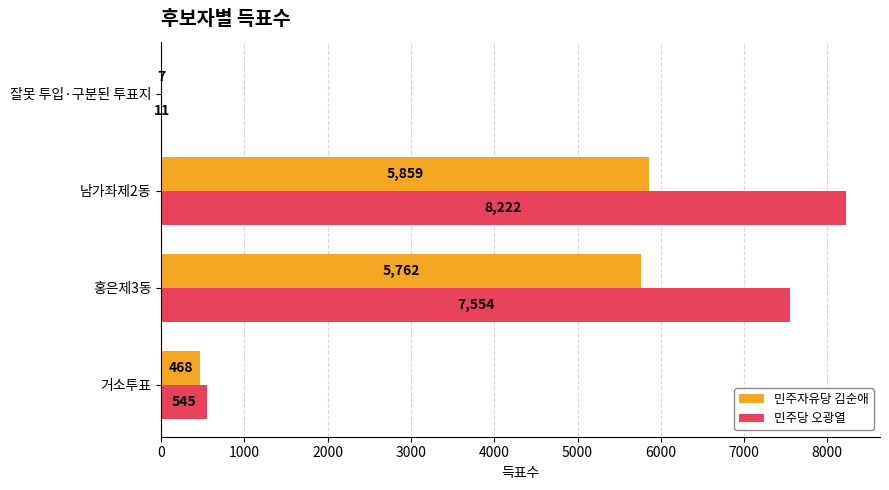

True or false: 민주자유당 김순애 has a value of 3381 at 홍은제3동.

False